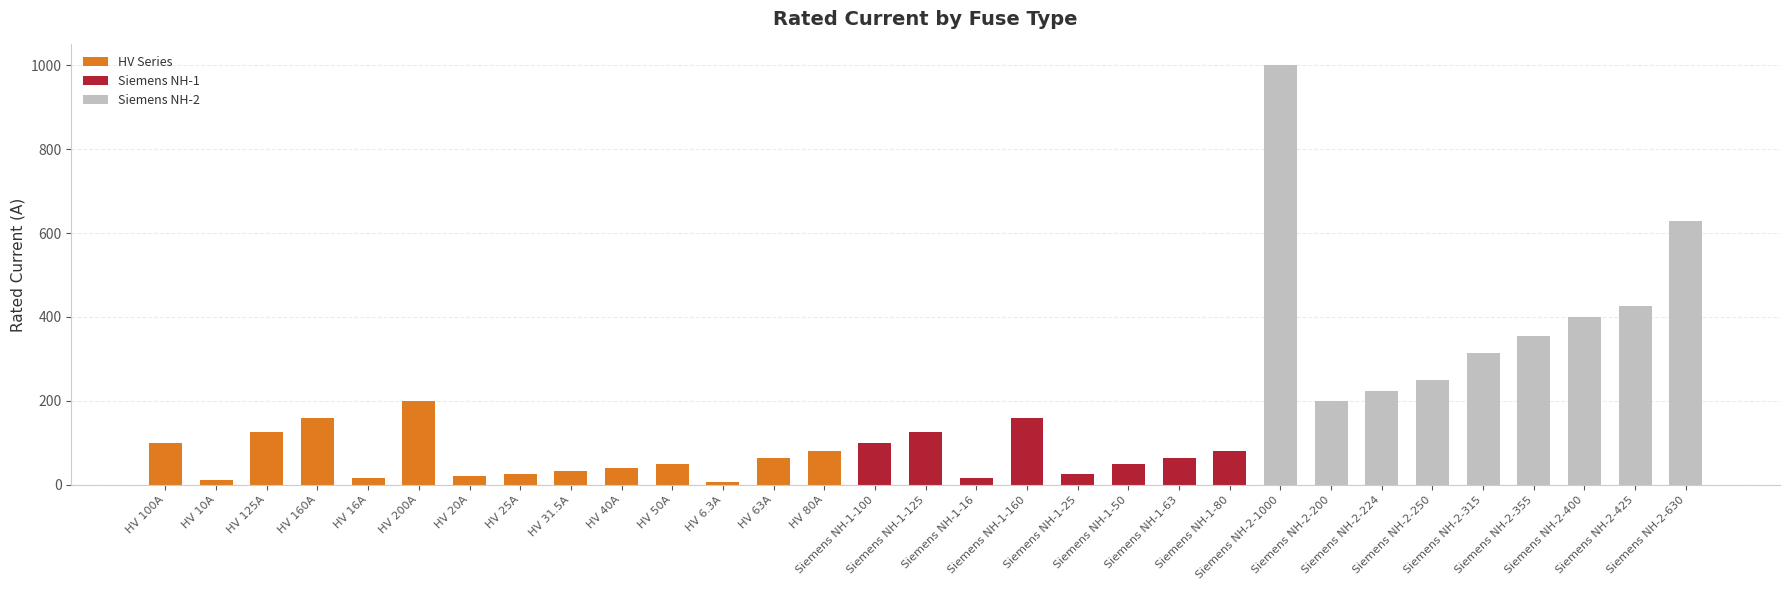

The chart shows a value of 250.0 at Siemens NH-2-250. True or false?

True